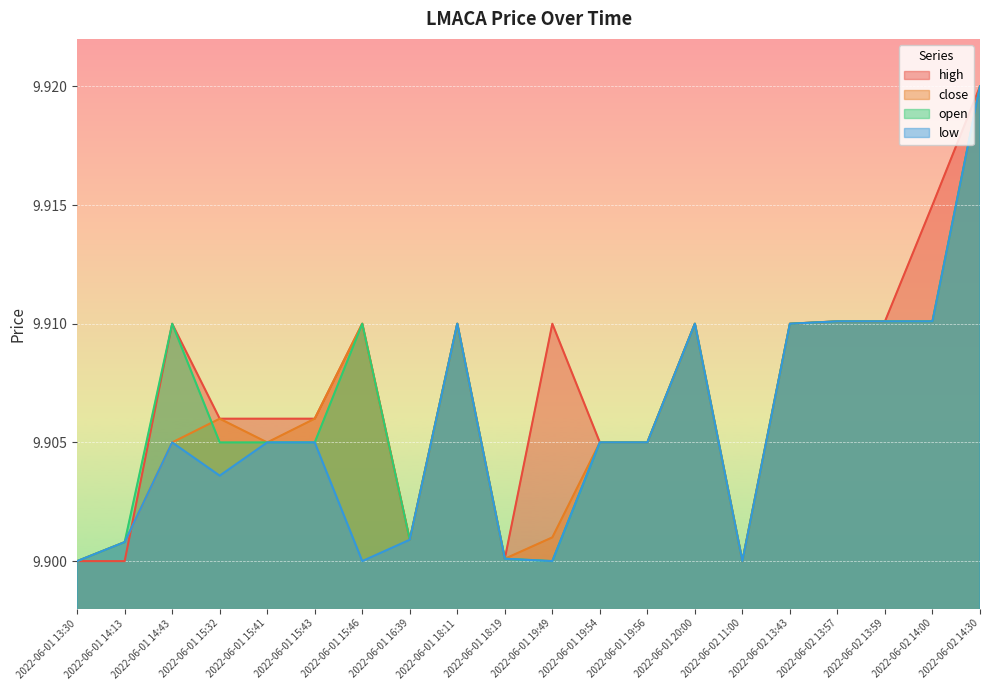

What are all the series names shown in the legend?

high, close, open, low